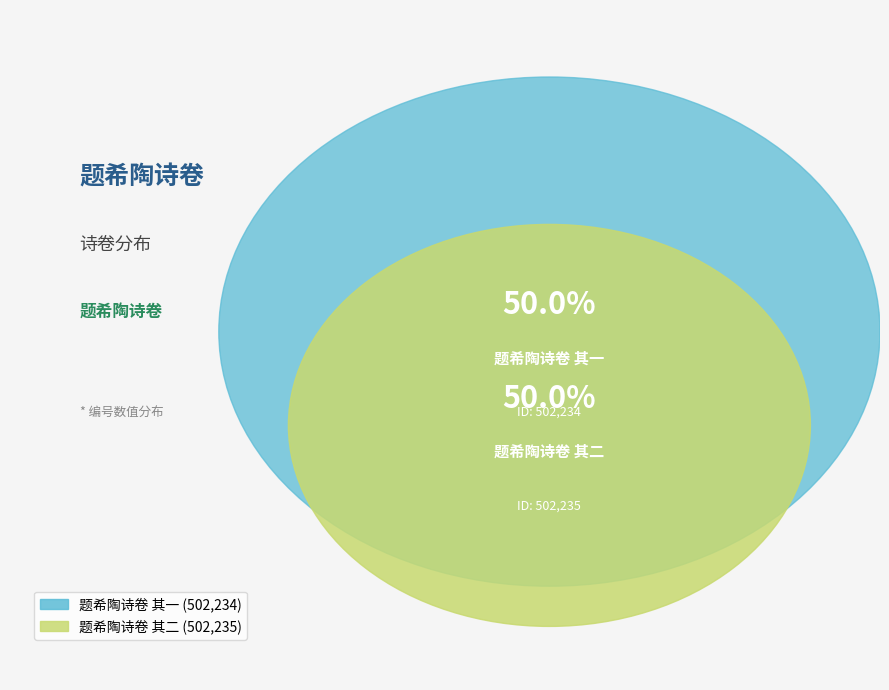

What is the change in value from 题希陶诗卷 其一 to 题希陶诗卷 其二?

+1